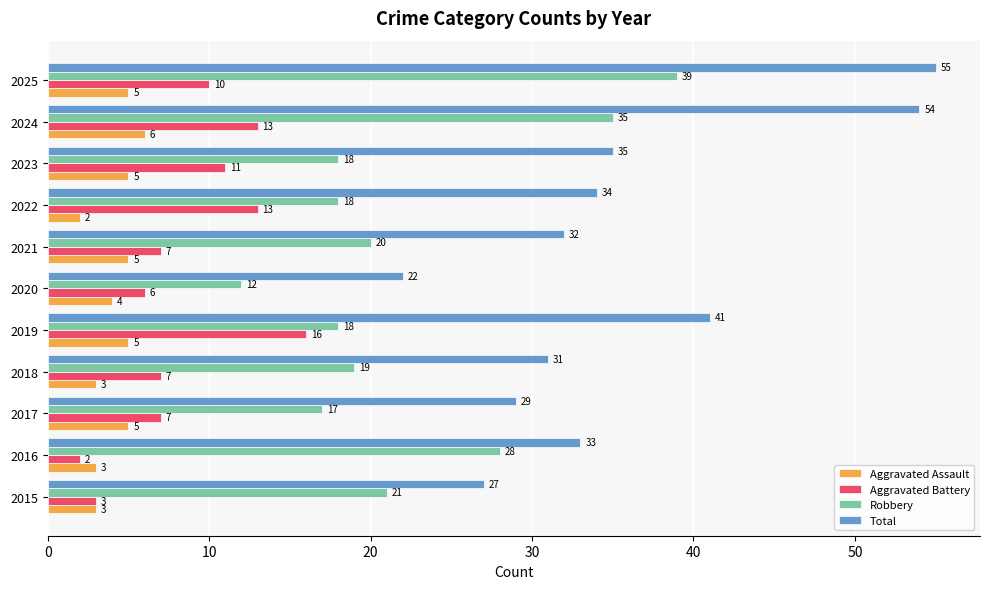

True or false: Total has a value of 13 at 2019.

False